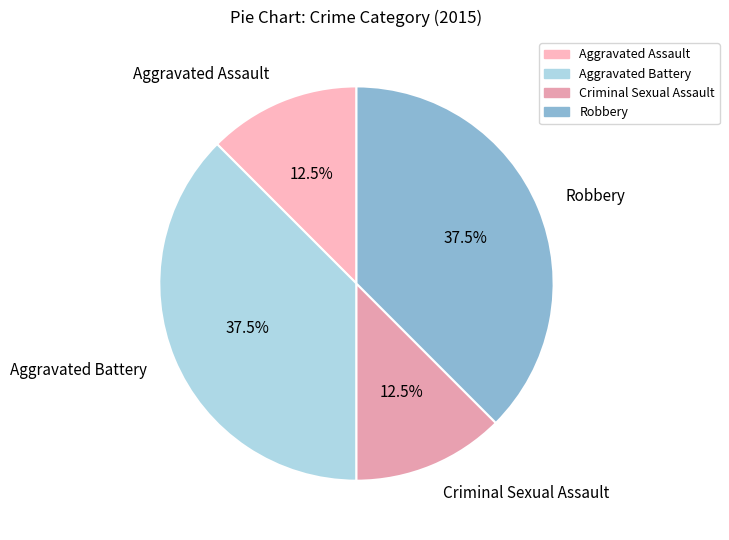

True or false: Aggravated Assault accounts for 3% of the total.

False